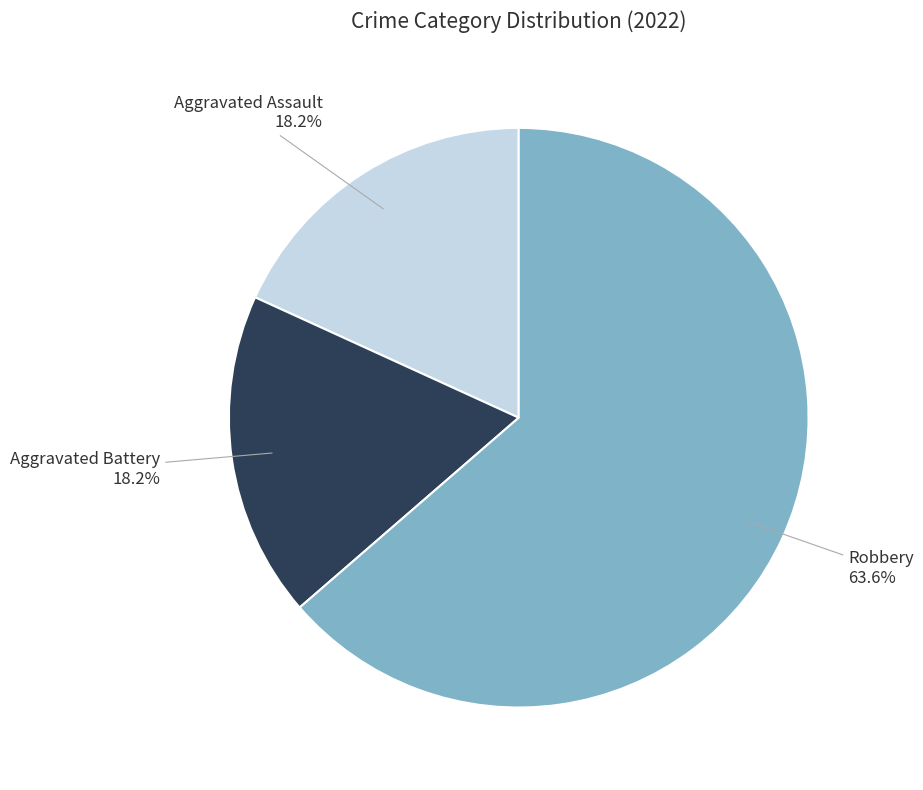

Is there any slice that represents more than half of the pie?

Yes